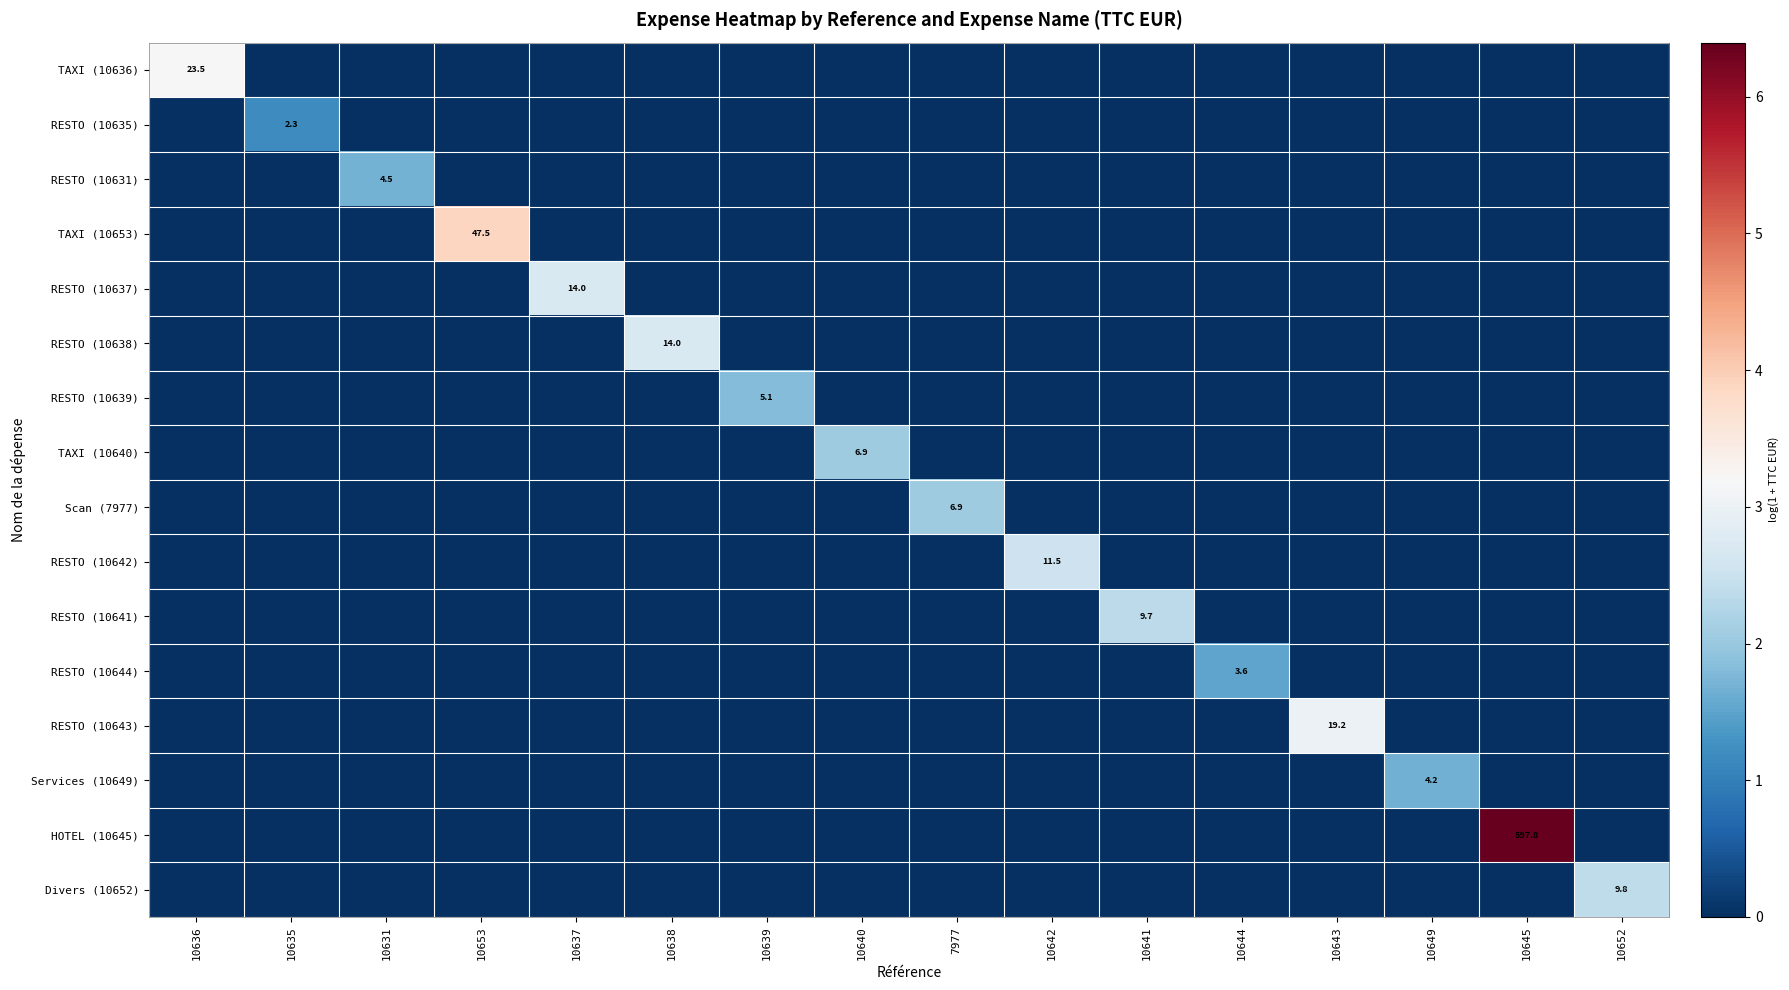

The value of TAXI (10653) at 10653 is 47.5. True or false?

True